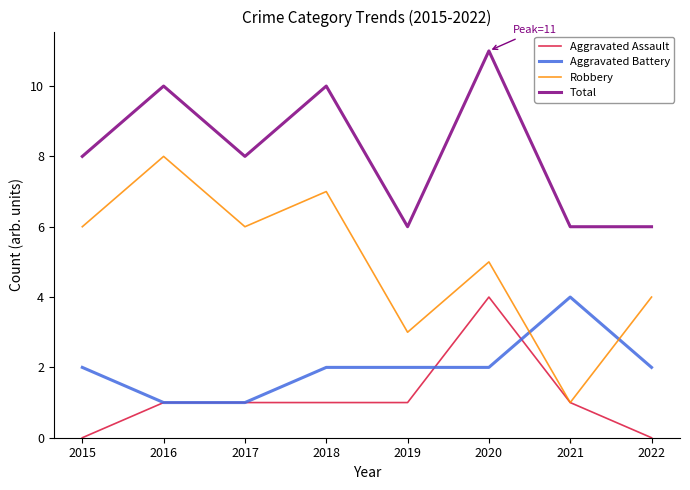

Reading left to right, what are all the values shown in this chart?

Aggravated Assault: 0	1	1	1	1	4	1	0
Aggravated Battery: 2	1	1	2	2	2	4	2
Robbery: 6	8	6	7	3	5	1	4
Total: 8	10	8	10	6	11	6	6